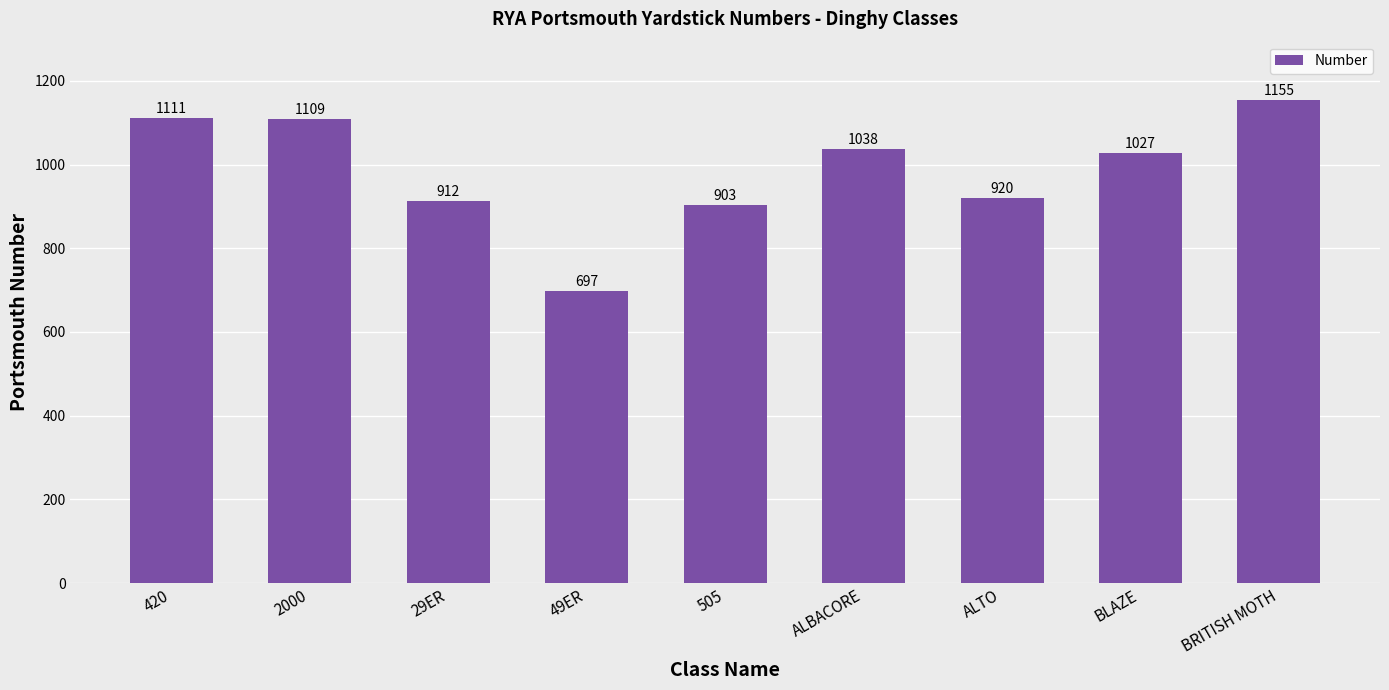

List the labels in order of value, smallest first.

49ER, 505, 29ER, ALTO, BLAZE, ALBACORE, 2000, 420, BRITISH MOTH